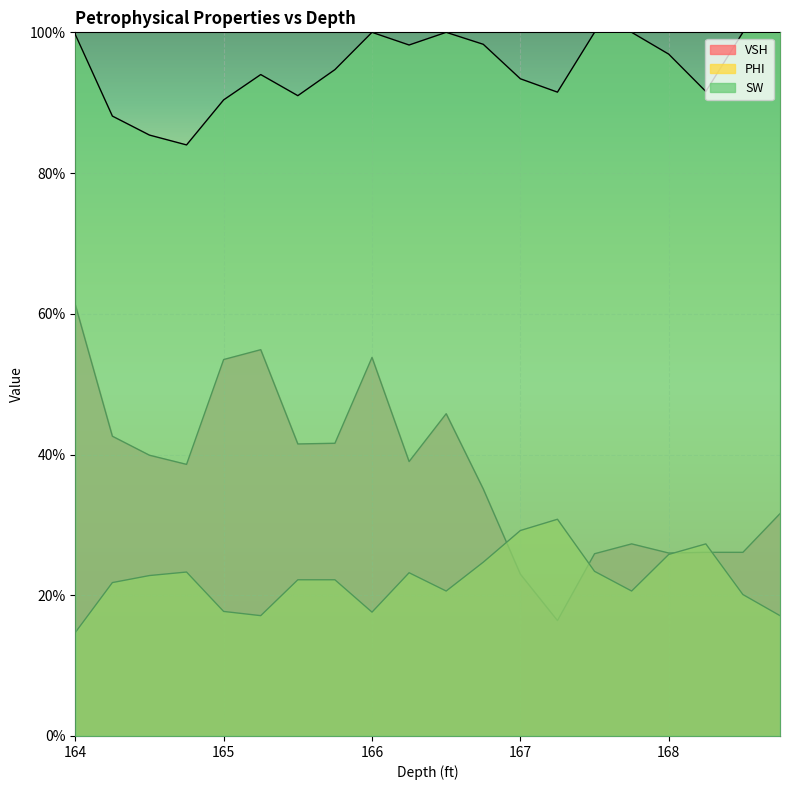

Reading right to left, extract all data points from this chart.

VSH: 168.75=0.3	168.5=0.3	168.25=0.3	168.0=0.3	167.75=0.3	167.5=0.3	167.25=0.2	167.0=0.2	166.75=0.4	166.5=0.5	166.25=0.4	166.0=0.5	165.75=0.4	165.5=0.4	165.25=0.5	165.0=0.5	164.75=0.4	164.5=0.4	164.25=0.4	164.0=0.6
PHI: 168.75=0.2	168.5=0.2	168.25=0.3	168.0=0.3	167.75=0.2	167.5=0.2	167.25=0.3	167.0=0.3	166.75=0.2	166.5=0.2	166.25=0.2	166.0=0.2	165.75=0.2	165.5=0.2	165.25=0.2	165.0=0.2	164.75=0.2	164.5=0.2	164.25=0.2	164.0=0.1
SW: 168.75=1.0	168.5=1.0	168.25=0.9	168.0=1.0	167.75=1.0	167.5=1.0	167.25=0.9	167.0=0.9	166.75=1.0	166.5=1.0	166.25=1.0	166.0=1.0	165.75=0.9	165.5=0.9	165.25=0.9	165.0=0.9	164.75=0.8	164.5=0.9	164.25=0.9	164.0=1.0